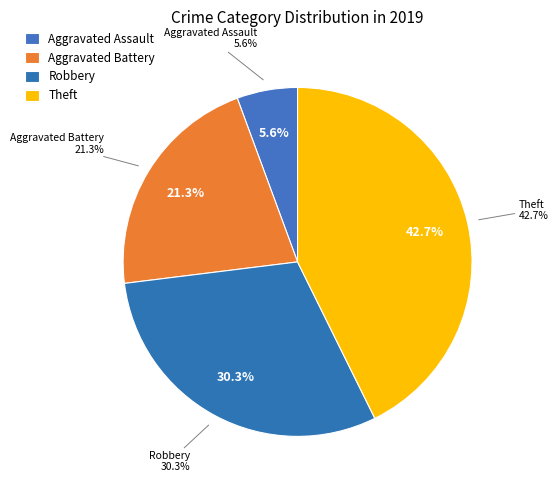

What percentage is the Aggravated Battery slice, to the nearest percent?

21%